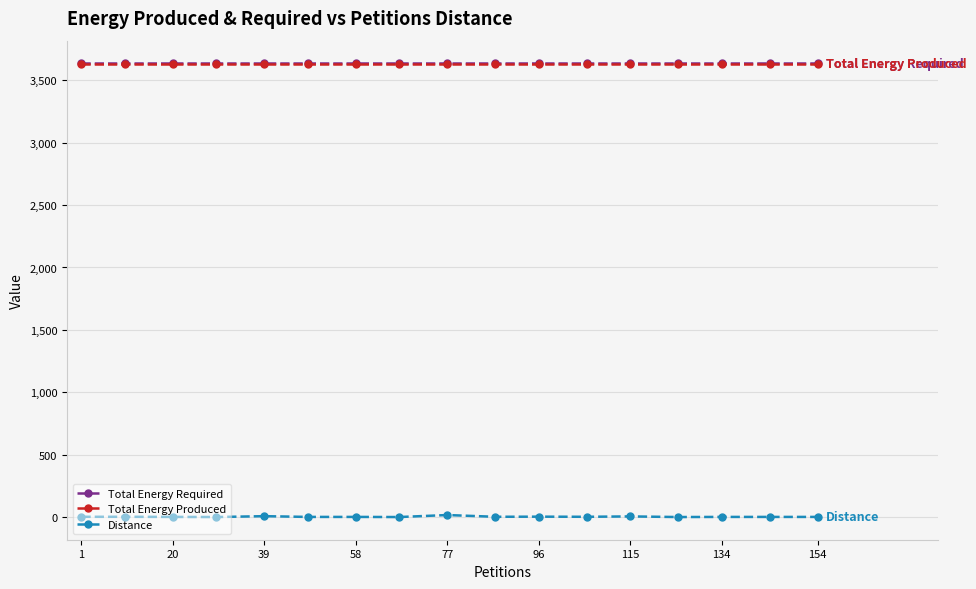

Which series has the largest range (max minus min)?

Distance